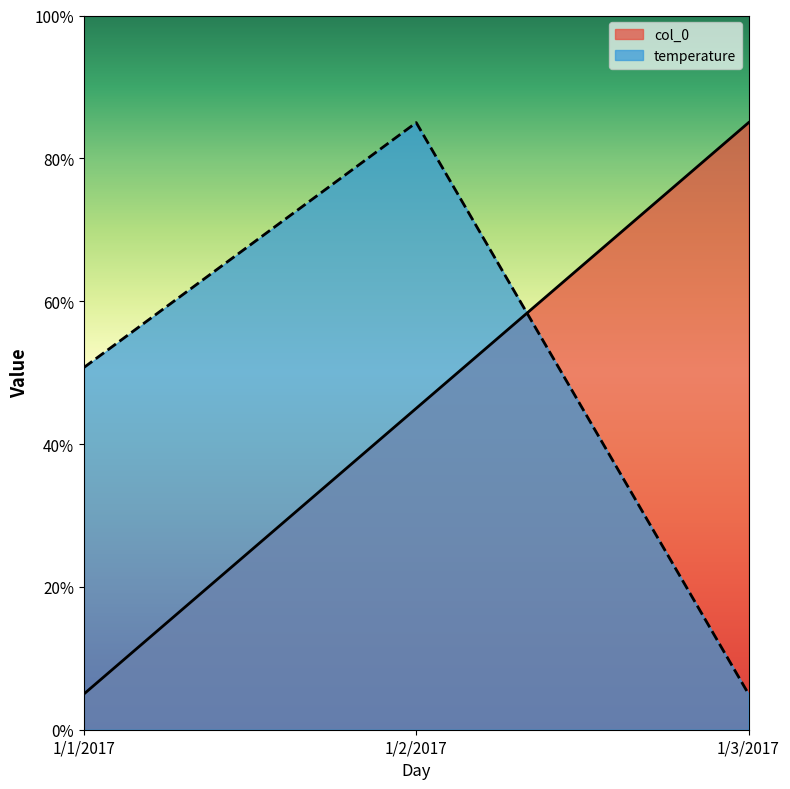

Reading left to right, extract all data points from this chart.

col_0: 1/1/2017=5.0	1/2/2017=45.0	1/3/2017=85.0
temperature: 1/1/2017=50.7	1/2/2017=85.0	1/3/2017=5.0